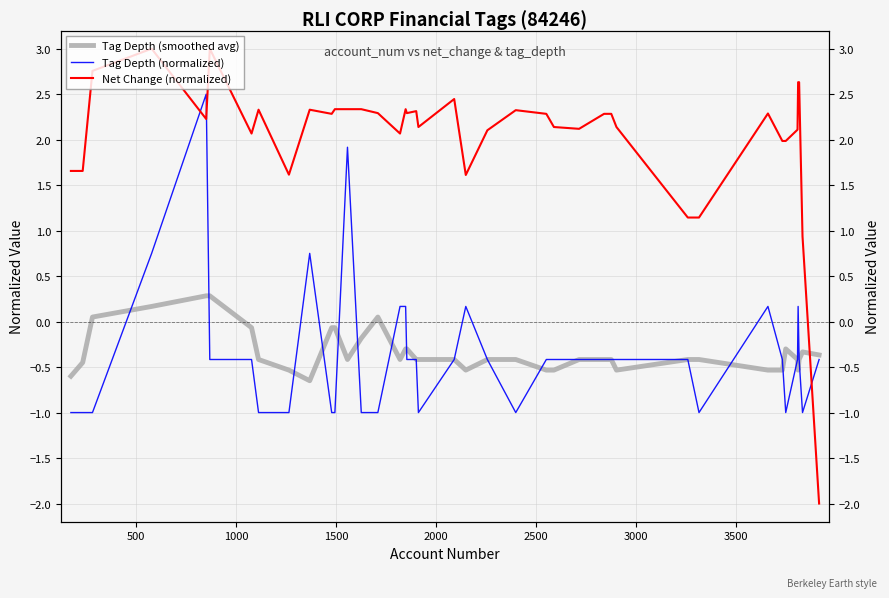

What is the sum of all Tag Depth (smoothed avg) values?

-13.4